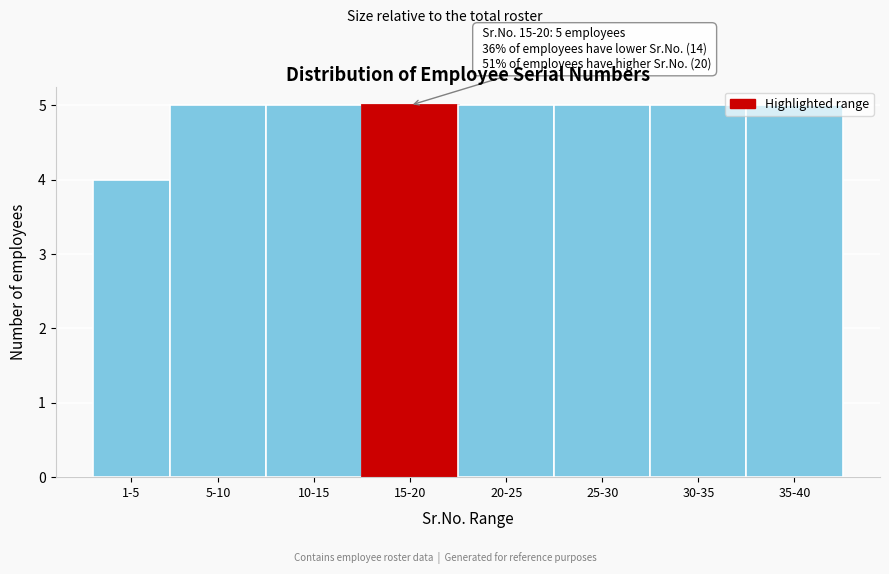

The value at 15-20 is 5. True or false?

True